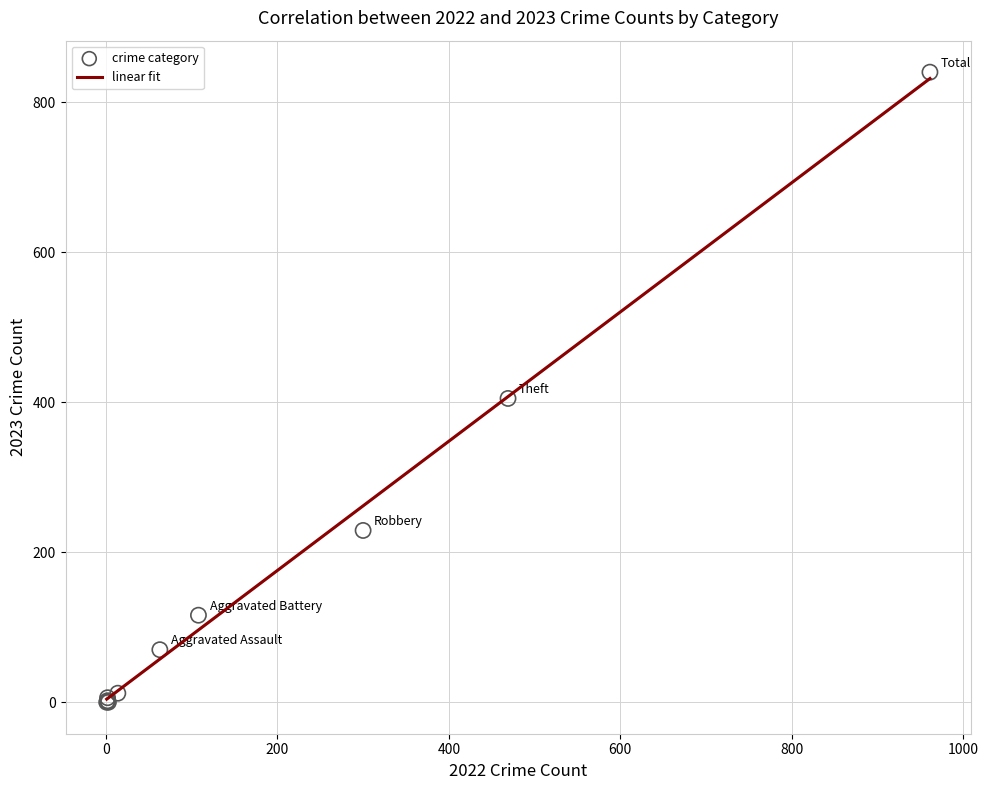

What Y value in the scatter plot is closest to 420?

405